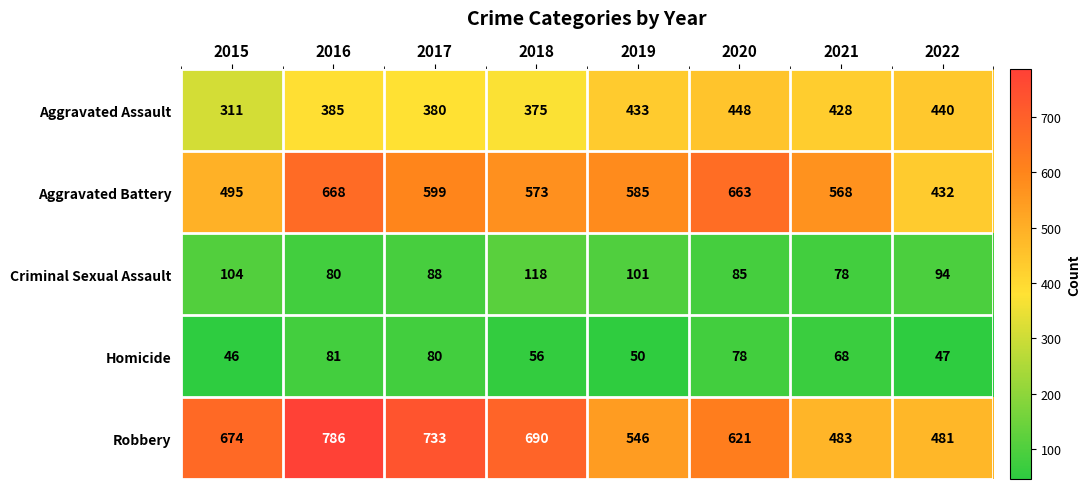

Is it true that Homicide equals 26 at 2019?

False